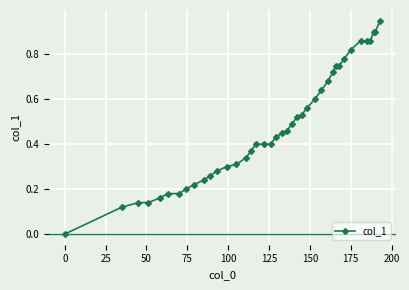

Reading right to left, list all the values displayed in this chart.

0.9	0.9	0.9	0.9	0.9	0.9	0.8	0.8	0.8	0.8	0.7	0.7	0.6	0.6	0.6	0.5	0.5	0.5	0.5	0.5	0.4	0.4	0.4	0.4	0.4	0.3	0.3	0.3	0.3	0.3	0.2	0.2	0.2	0.2	0.2	0.2	0.1	0.1	0.1	0.0